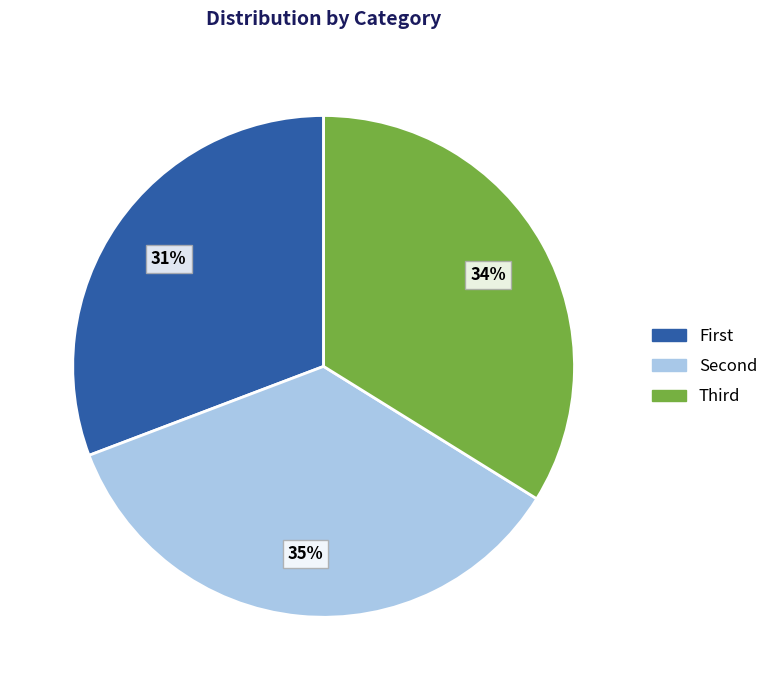

Is there a majority slice in this chart?

No